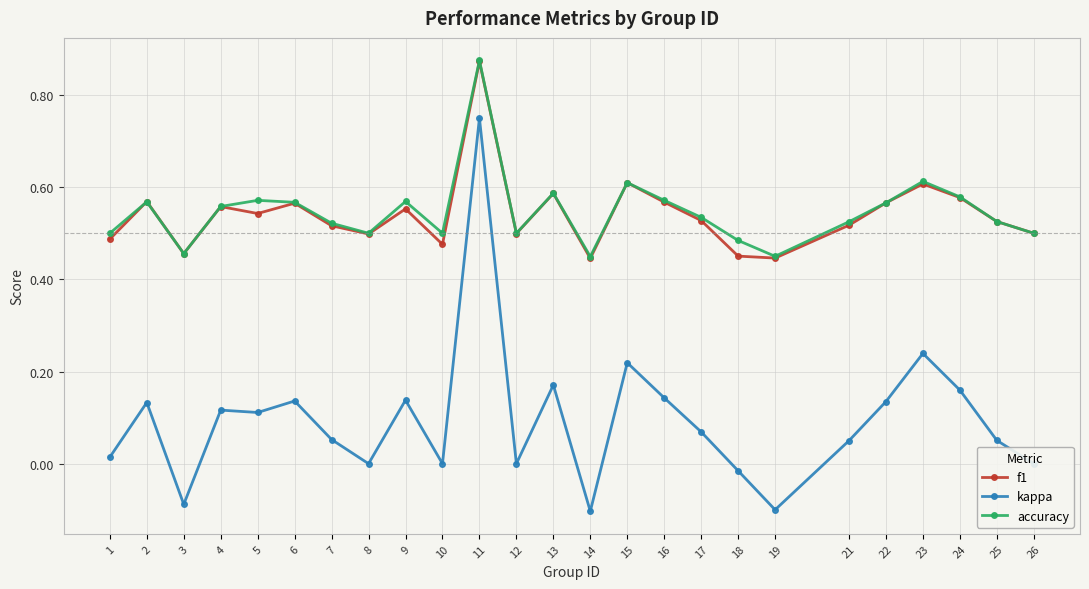

True or false: kappa has more than 0 points higher than both neighbors.

True